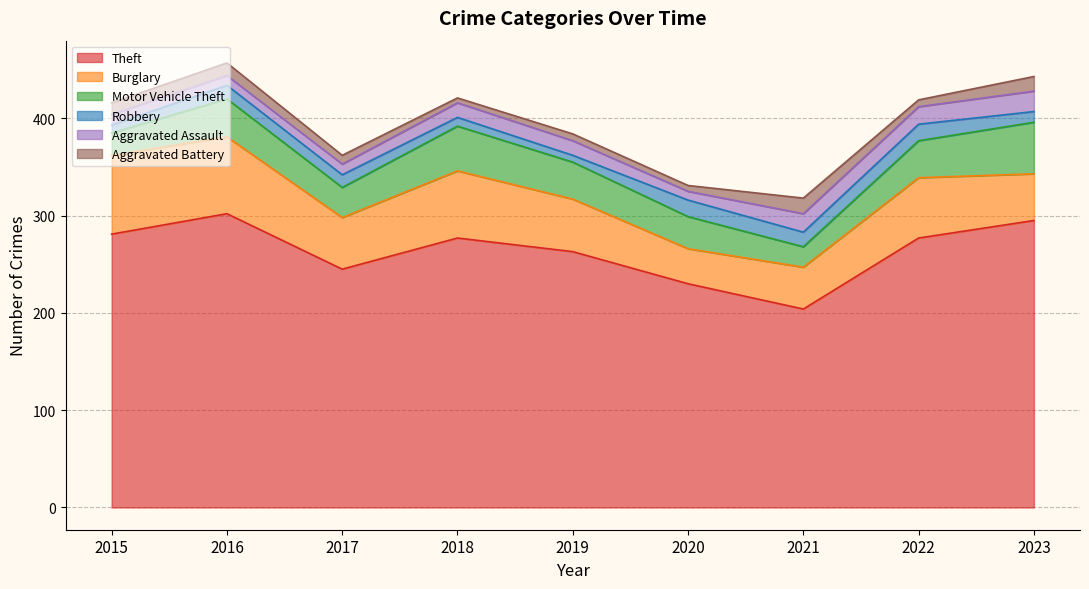

What are all the series names shown in the legend?

Theft, Burglary, Motor Vehicle Theft, Robbery, Aggravated Assault, Aggravated Battery